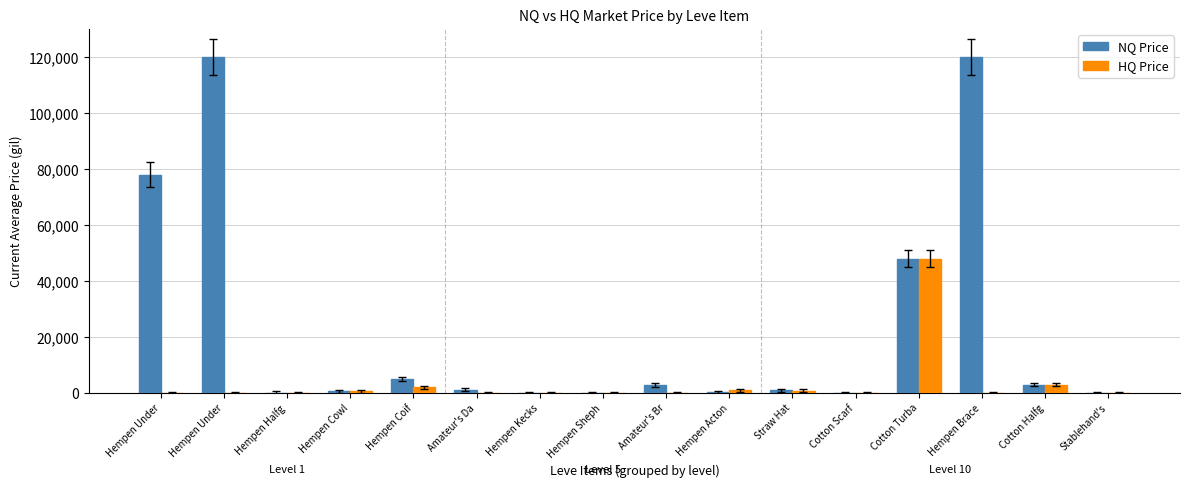

How many groups of bars are there?

16